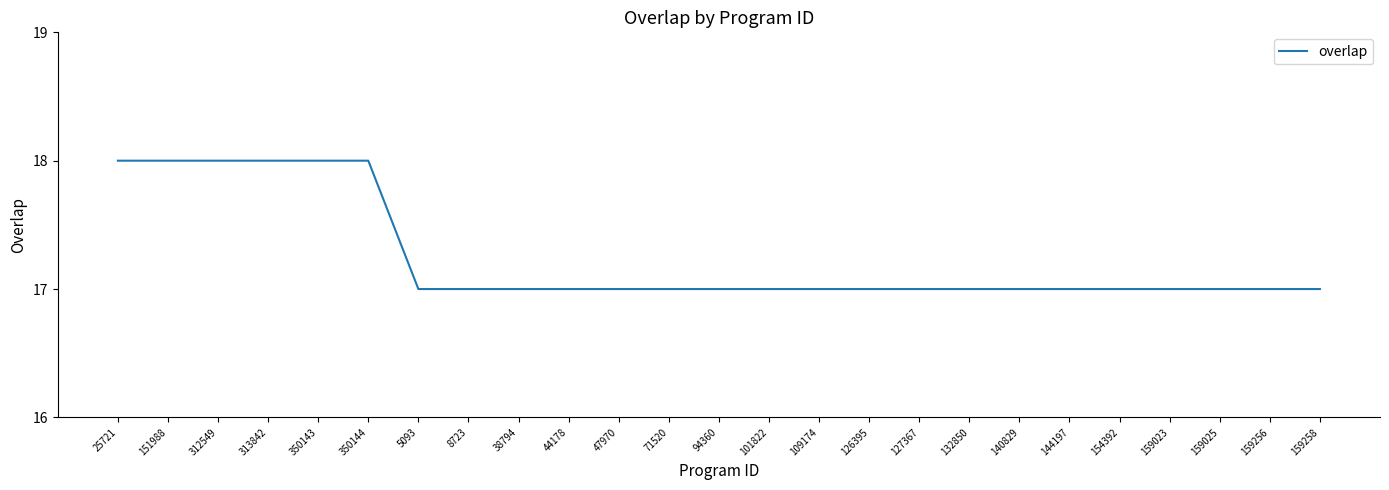

Count the number of categories in the chart.

25